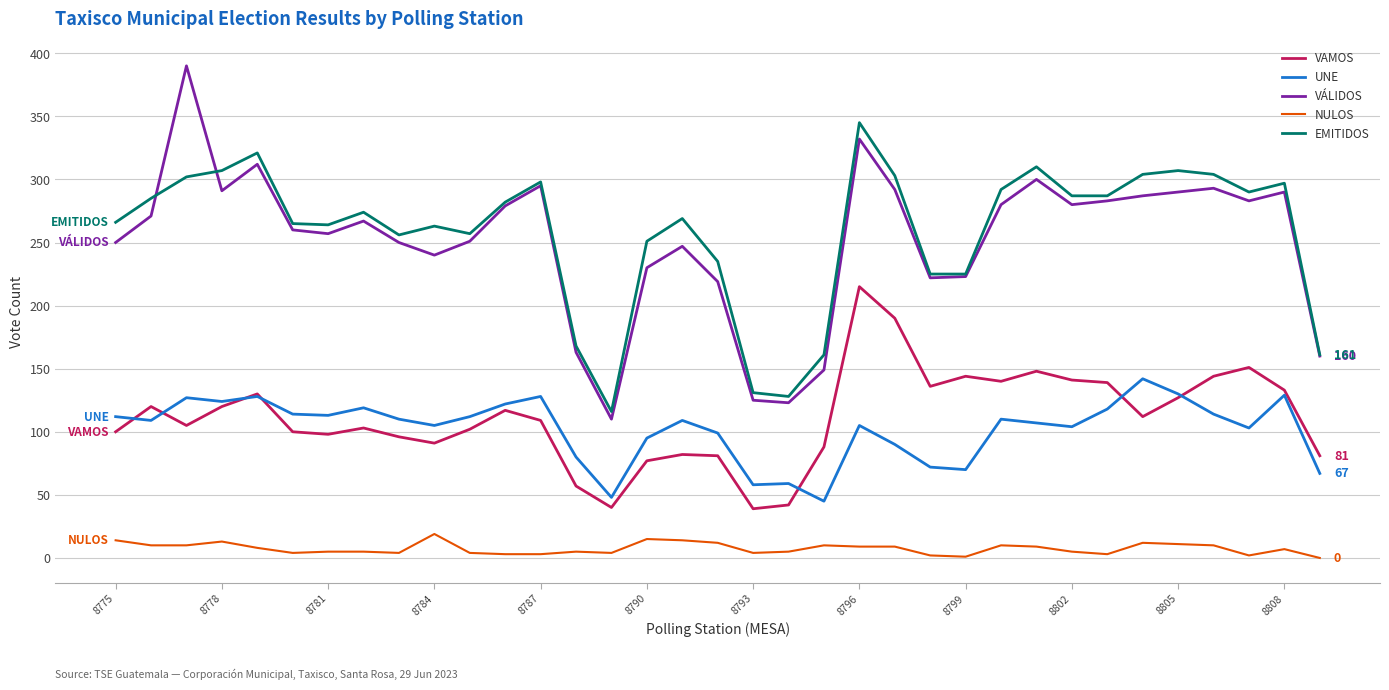

What is the maximum value for NULOS?

19